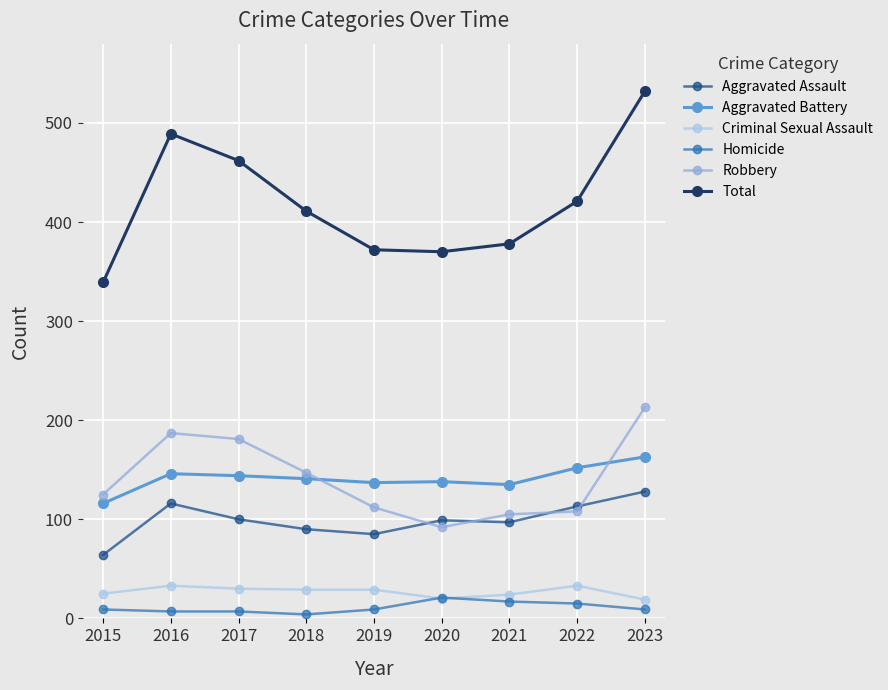

The value of Robbery at 2018 is 147. True or false?

True